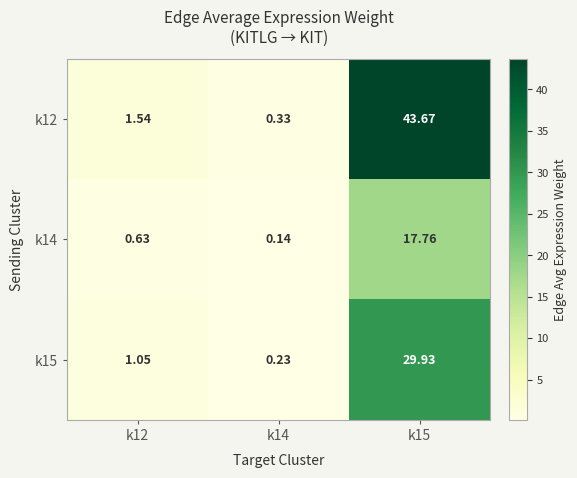

Reading left to right, transcribe all the data shown in this chart.

k12: k12=1.5	k14=0.3	k15=43.7
k14: k12=0.6	k14=0.1	k15=17.8
k15: k12=1.1	k14=0.2	k15=29.9